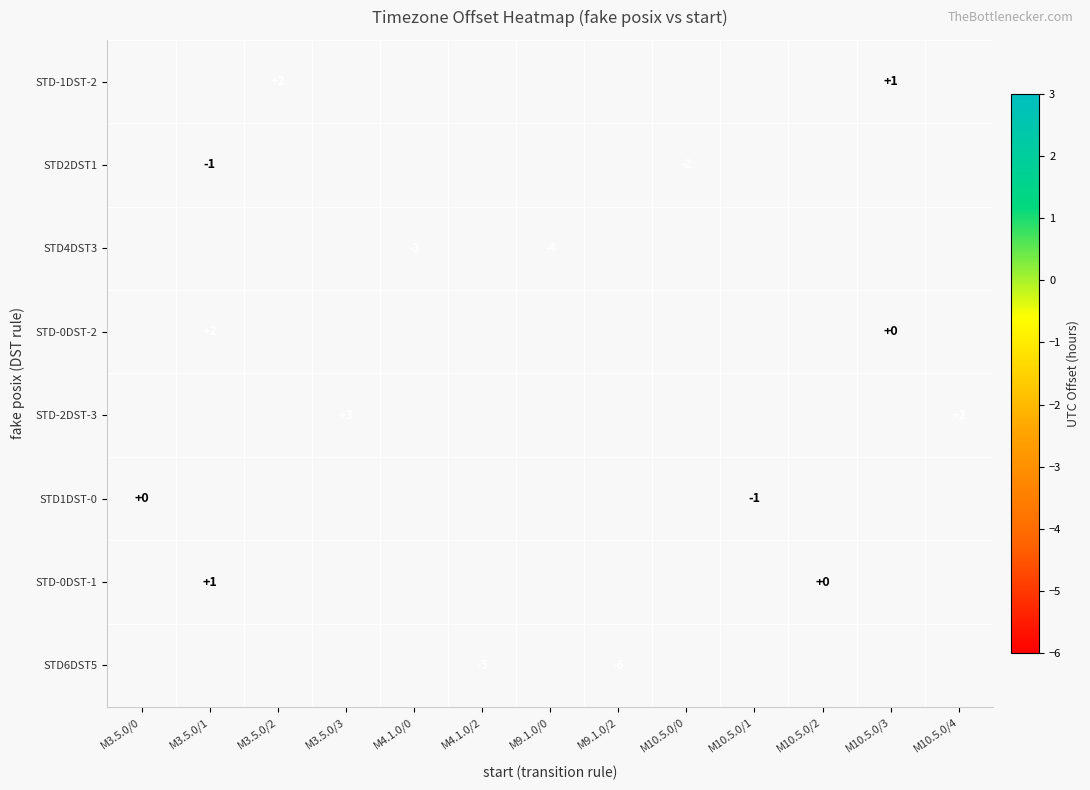

List the series in order of their peak value, highest first.

STD-1DST-2, STD2DST1, STD4DST3, STD-0DST-2, STD-2DST-3, STD1DST-0, STD-0DST-1, STD6DST5